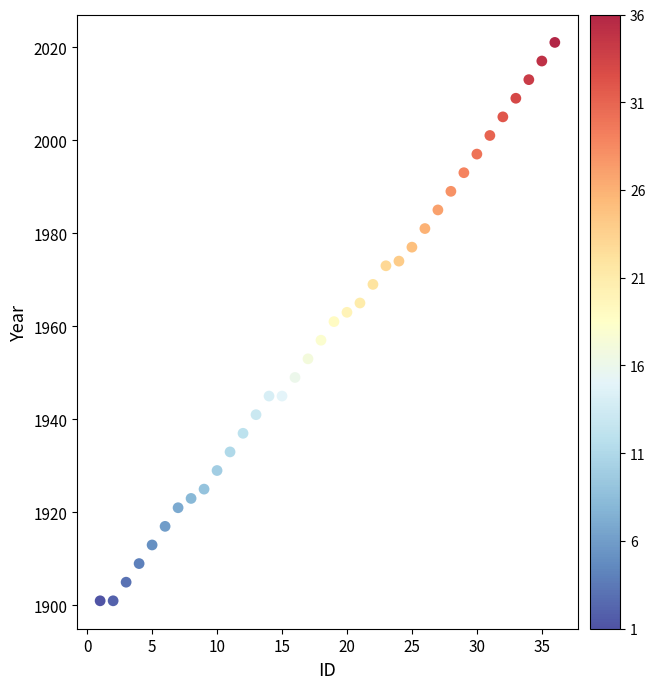

What is the range of Y values (max minus min)?

120